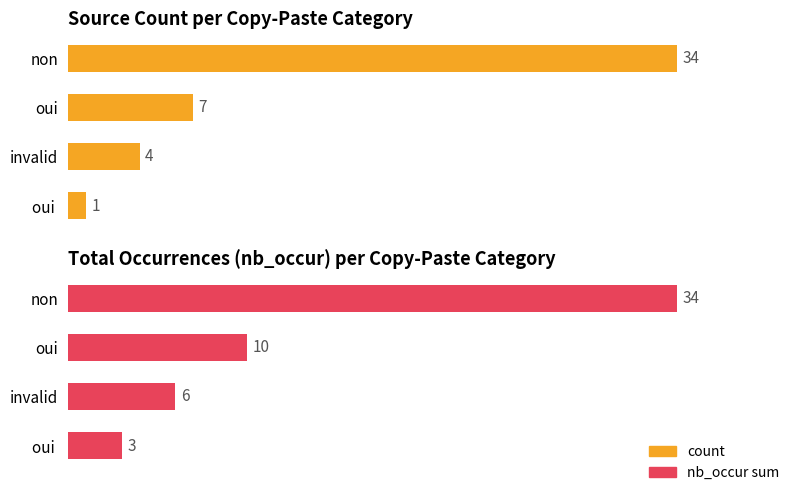

Reading left to right, list all the values displayed in this chart.

count: 34	7	4	1
nb_occur sum: 34	10	6	3